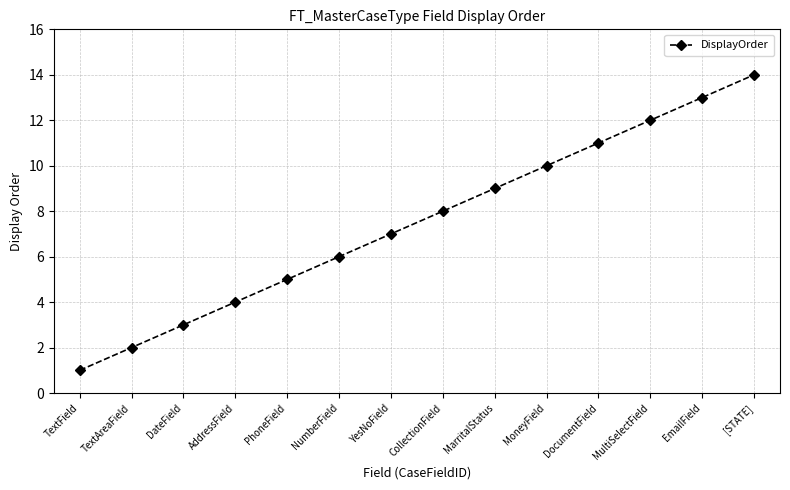

What is the label of the 1st point from the left?

TextField